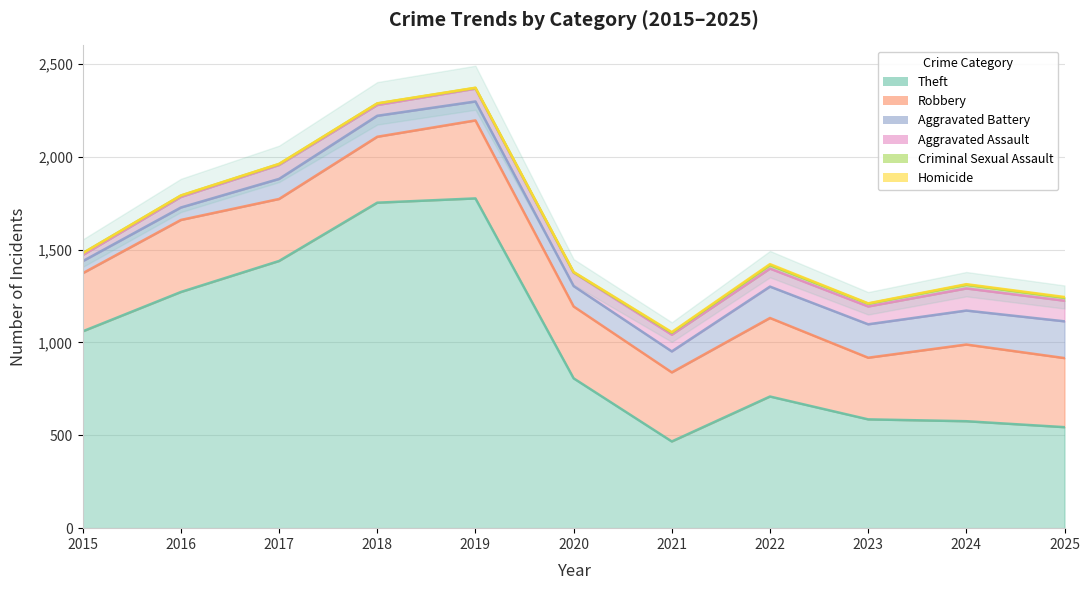

The value of Aggravated Assault at 2020 is 2386. True or false?

False